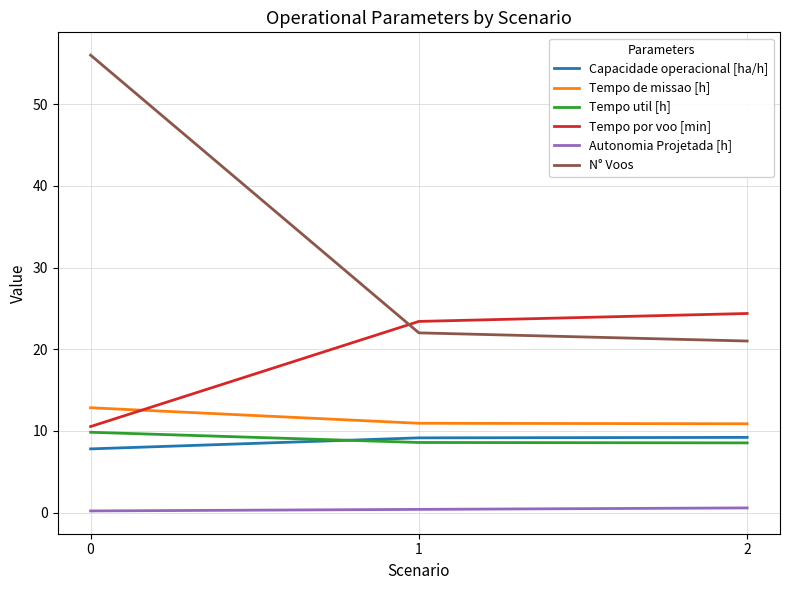

Which series has the widest spread of values?

N° Voos